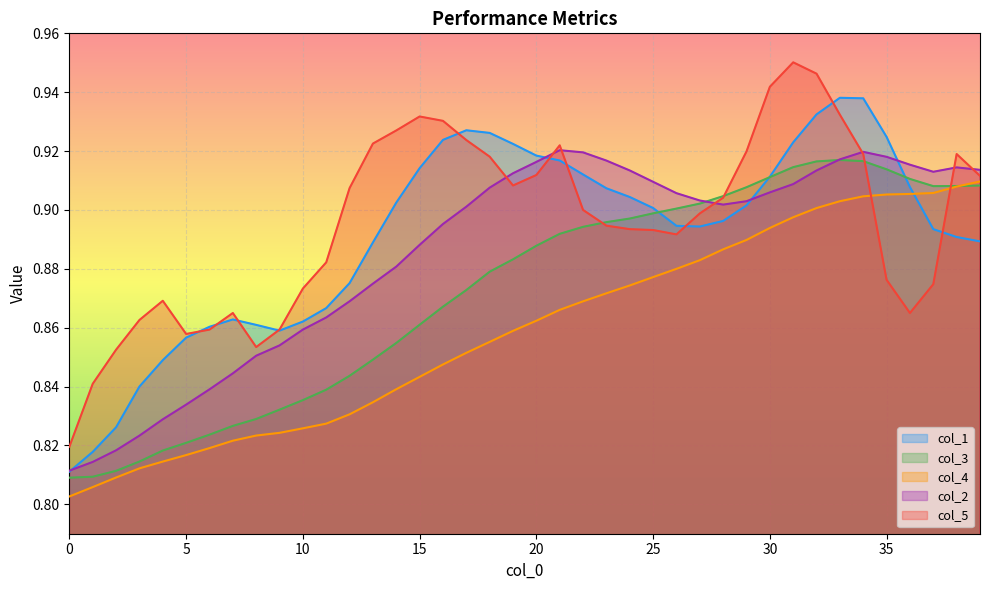

Is it true that col_1 equals 0.6 at 20?

False